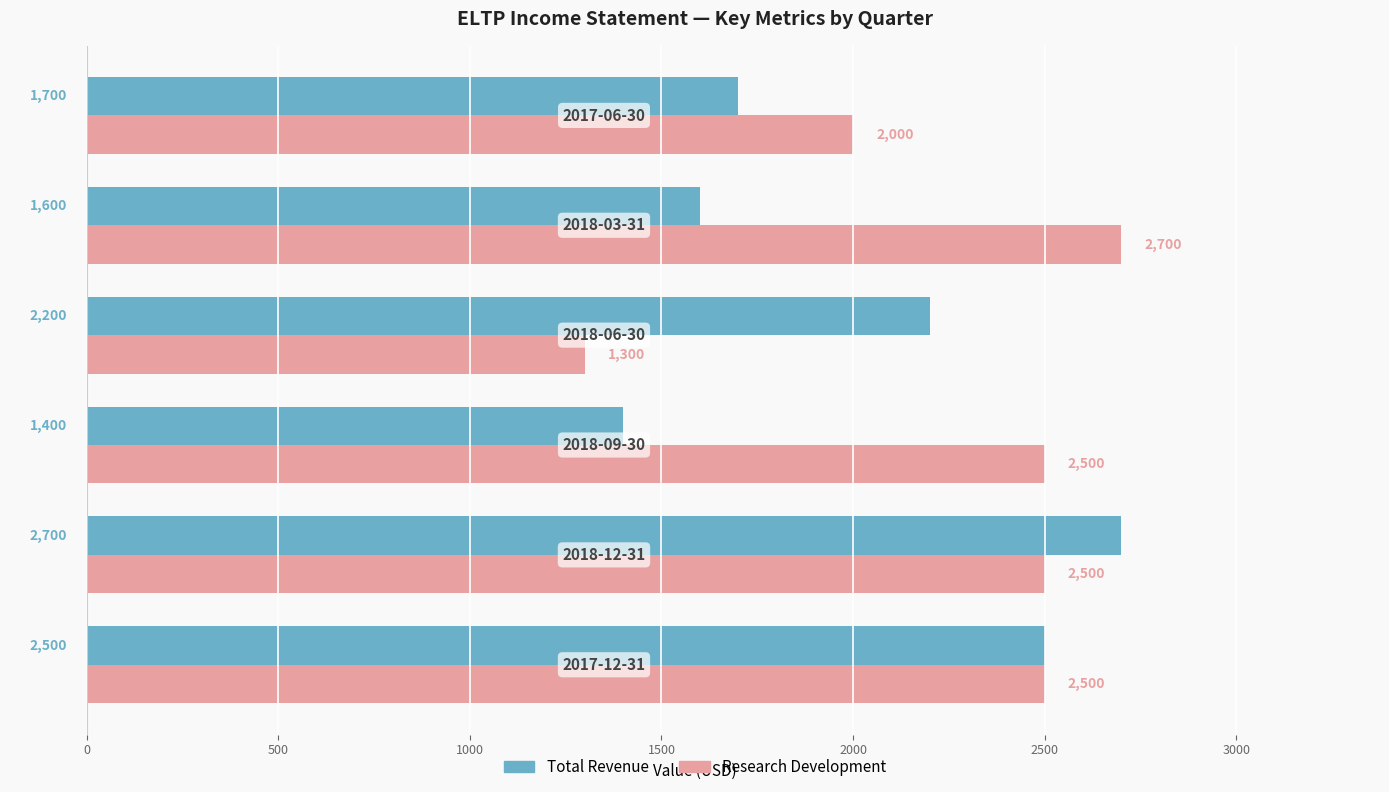

Which series has the widest spread of values?

Research Development